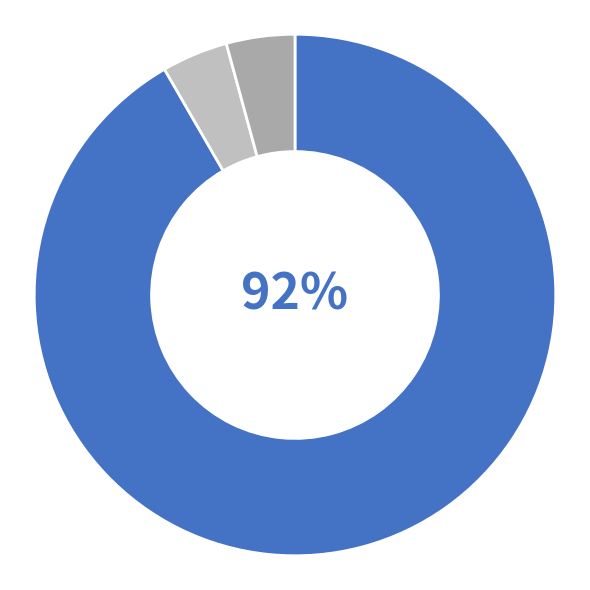

What is the largest slice in the pie chart?

EV